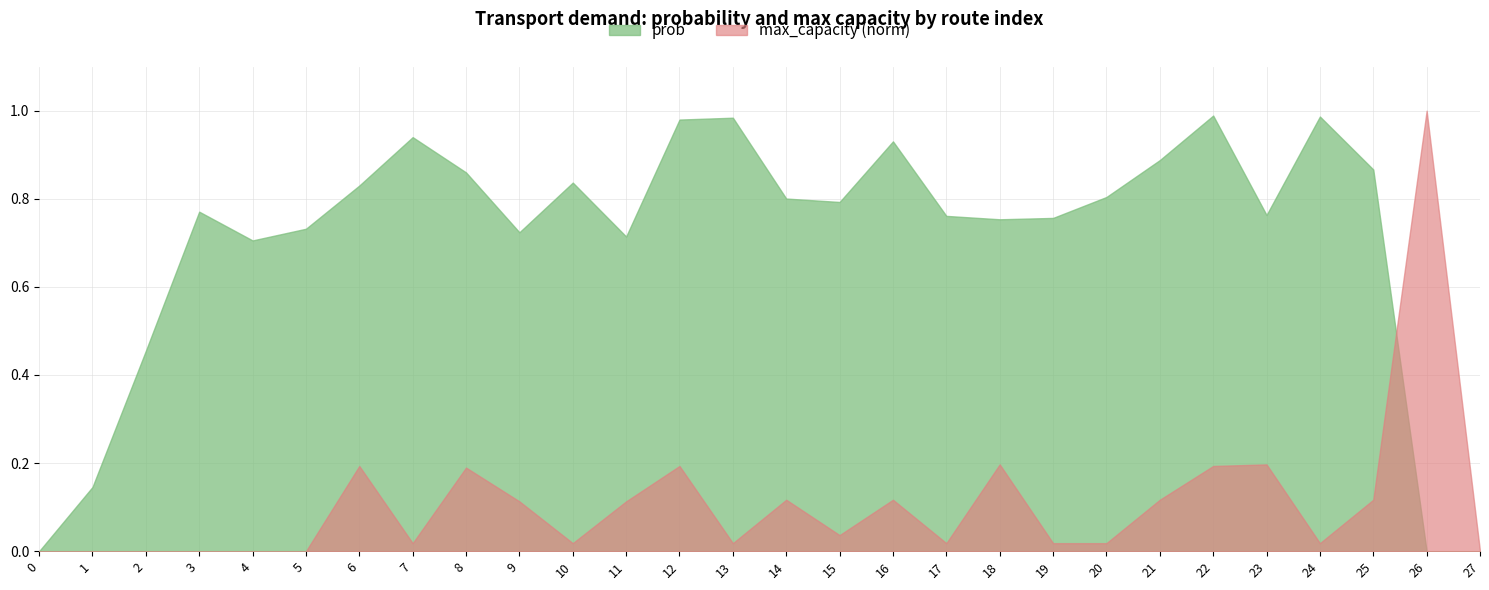

How many interior local peaks does the max_capacity series have?

8